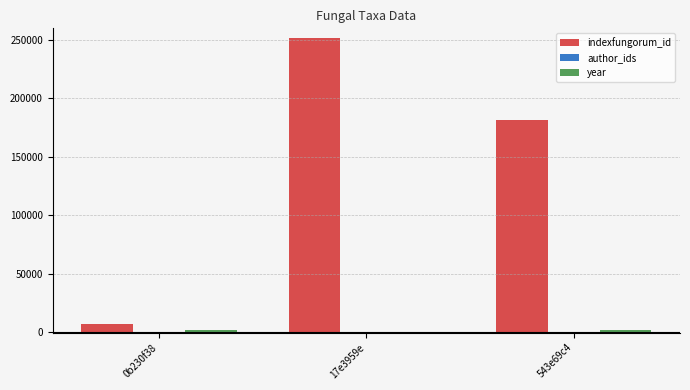

Which series has the widest spread of values?

indexfungorum_id